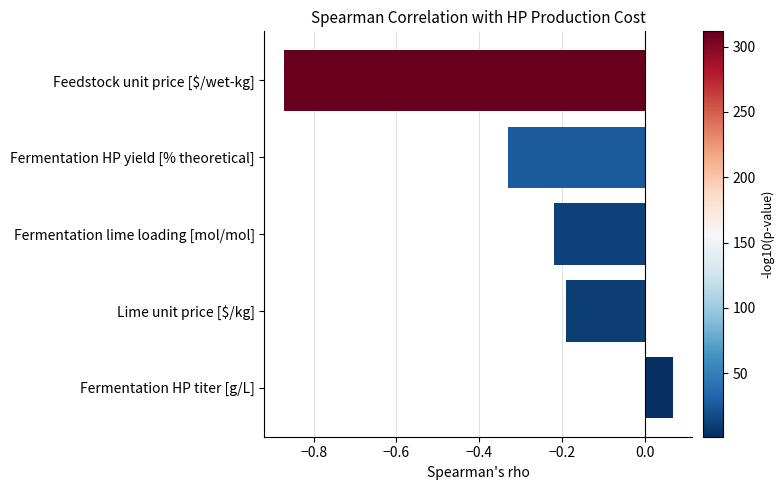

The value at Fermentation lime loading [mol/mol] is -0.2. True or false?

True